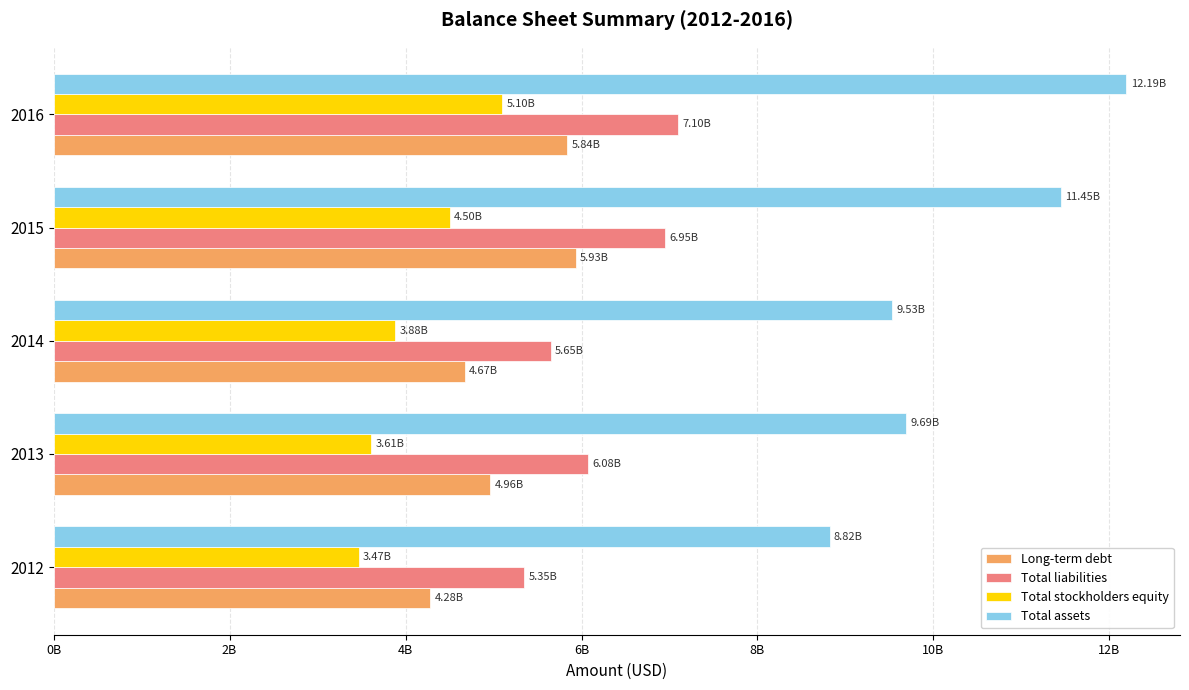

What is the value of the Total liabilities bar at the 3rd from the left?

5648528000